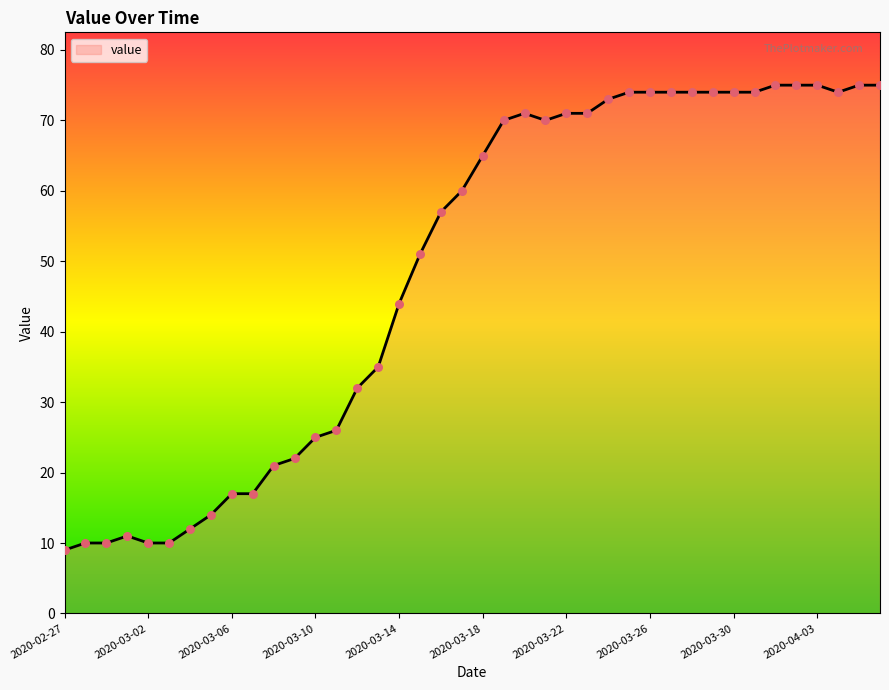

What is the greatest value displayed?

75